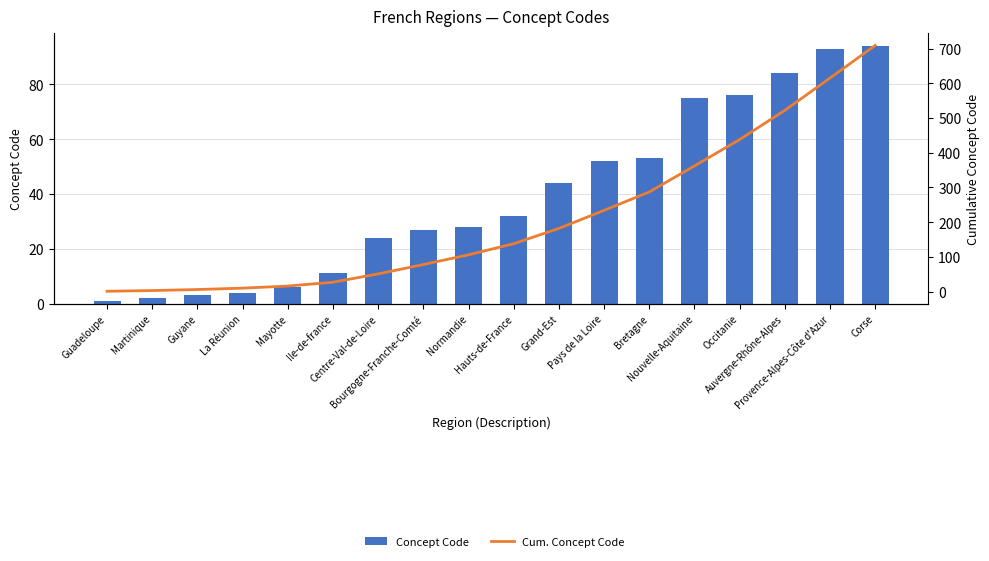

Reading left to right, transcribe all the data shown in this chart.

Concept Code: 1	2	3	4	6	11	24	27	28	32	44	52	53	75	76	84	93	94
Cum. Concept Code: 1	3	6	10	16	27	51	78	106	138	182	234	287	362	438	522	615	709